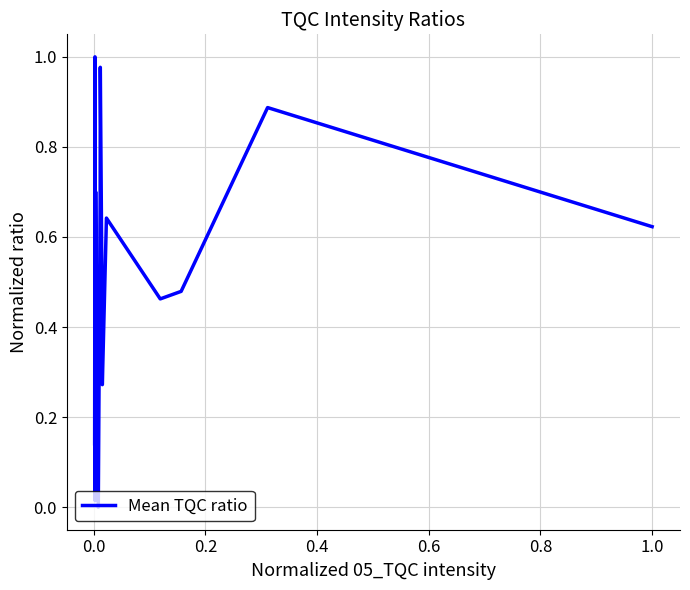

Does the chart display data point markers on the line(s)?

No